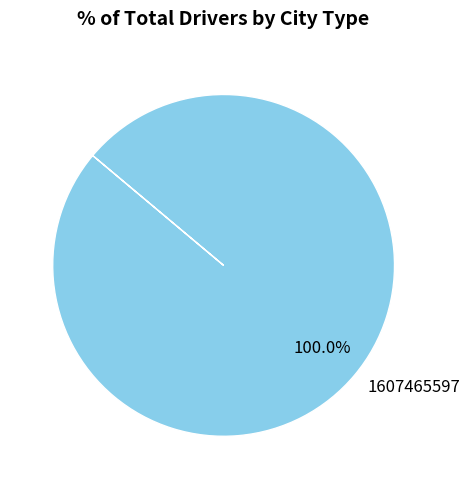

To the nearest percent, what portion does 1607465597 represent?

100%